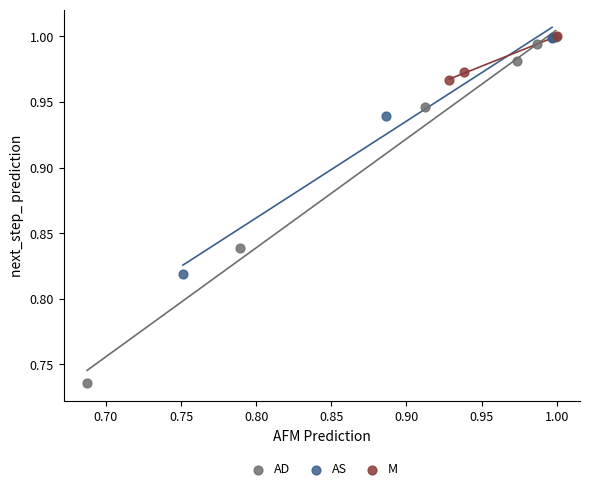

Which series has the largest Y range (max minus min)?

AD